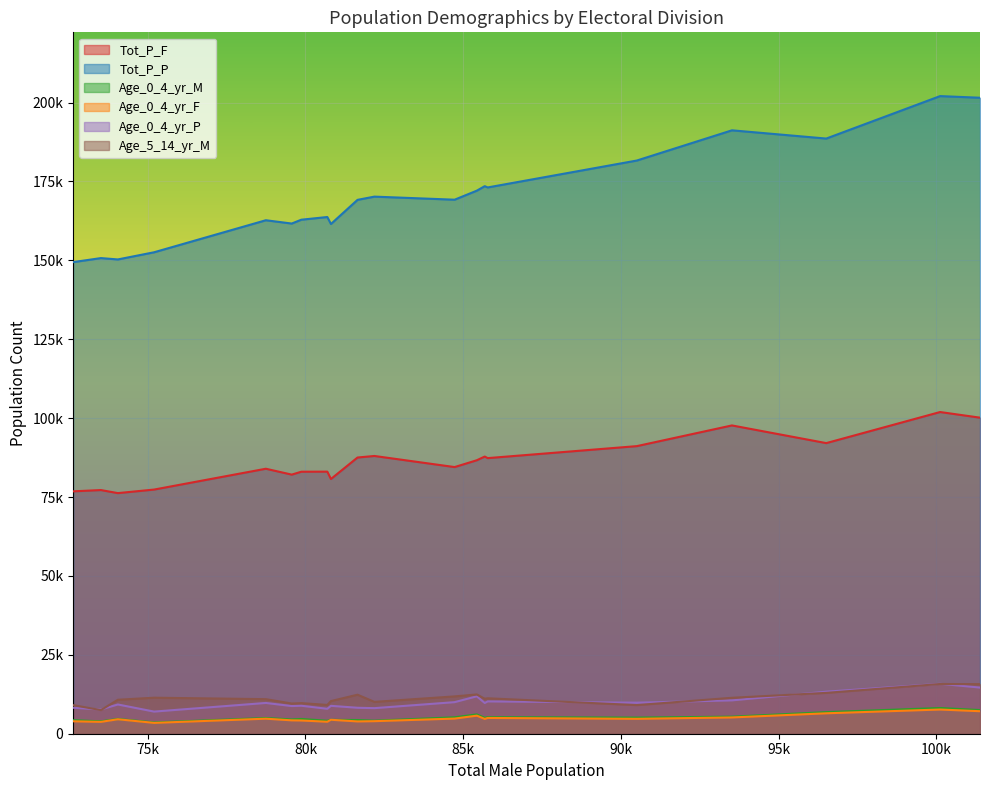

What are all the series names shown in the legend?

Tot_P_F, Tot_P_P, Age_0_4_yr_M, Age_0_4_yr_F, Age_0_4_yr_P, Age_5_14_yr_M